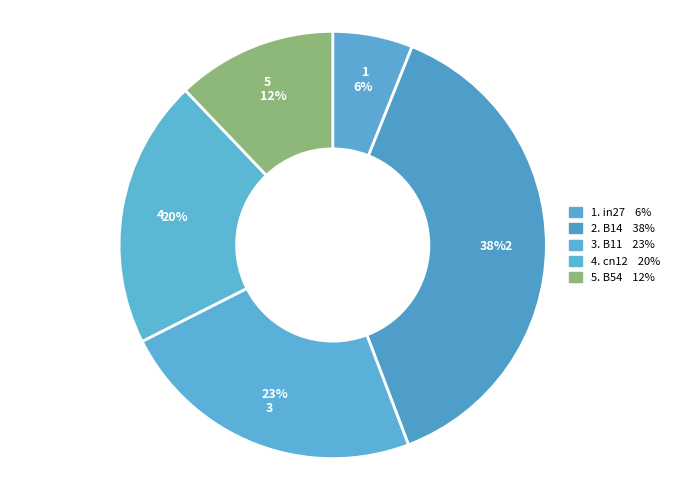

Count the number of slices in the pie.

5